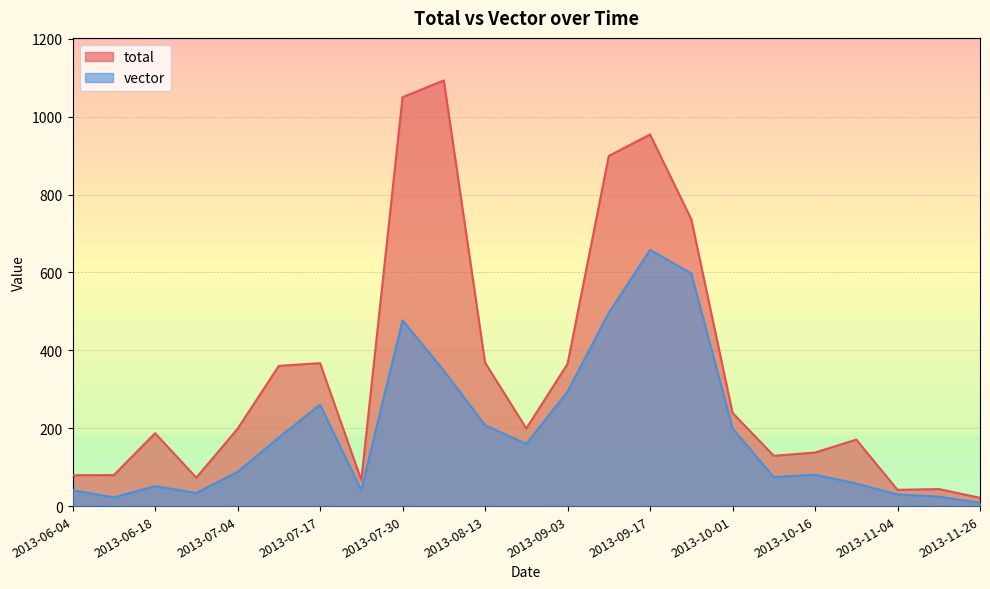

What are all the series names shown in the legend?

total, vector